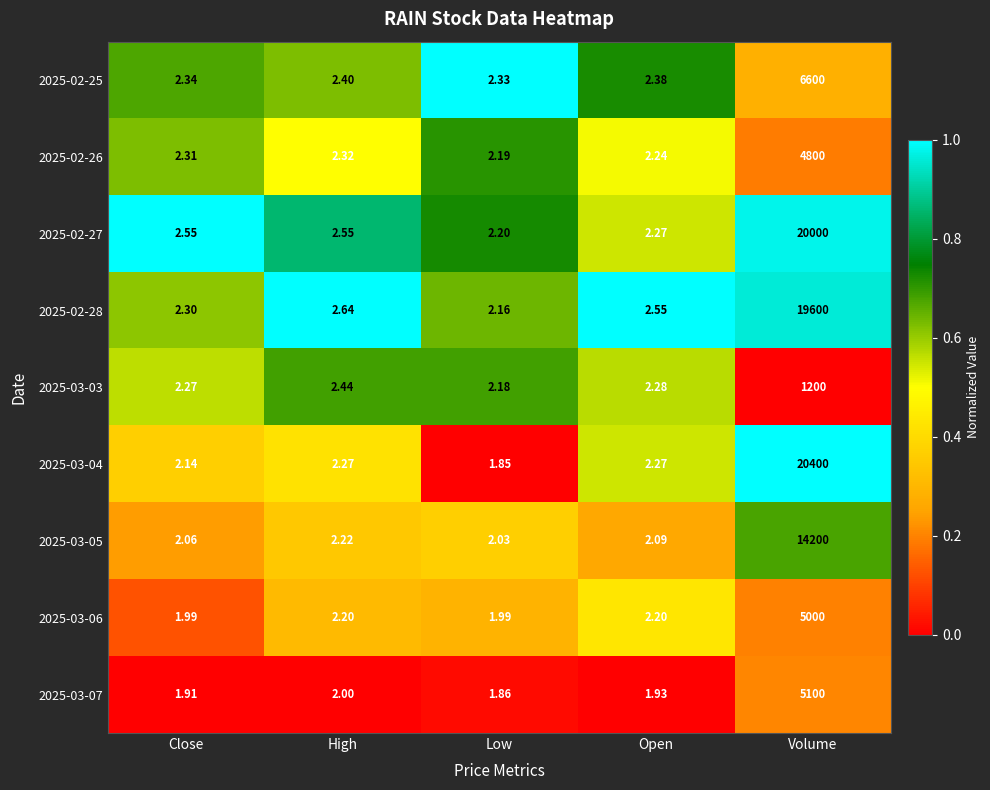

At which category is the sum across all series the highest?

Volume